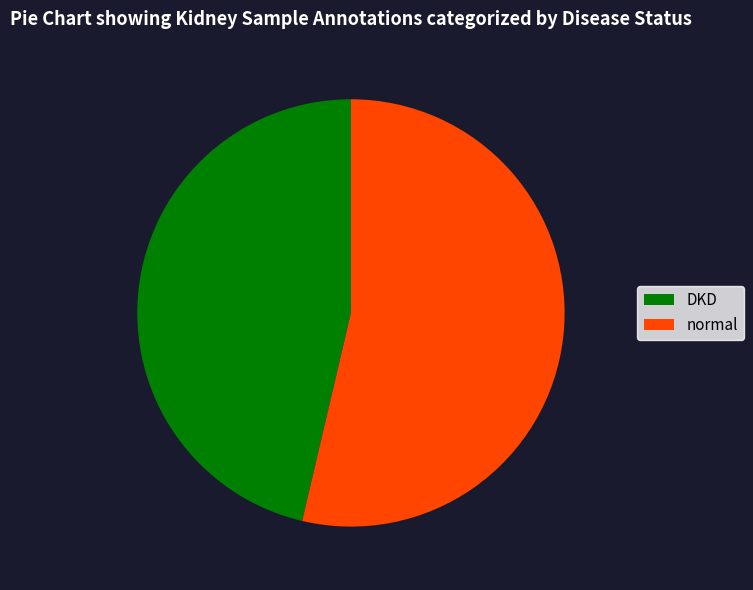

What is the largest slice in the pie chart?

normal